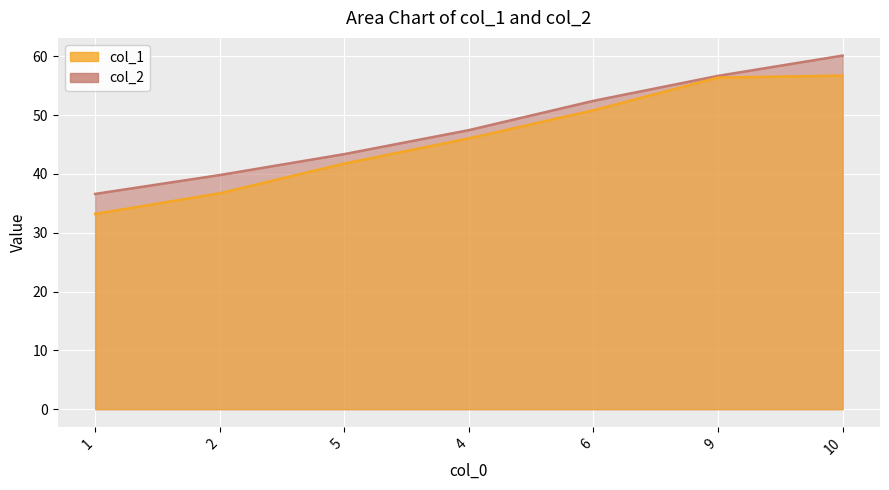

Is the value of col_1 at 1 greater than the value of col_2 at 6?

No